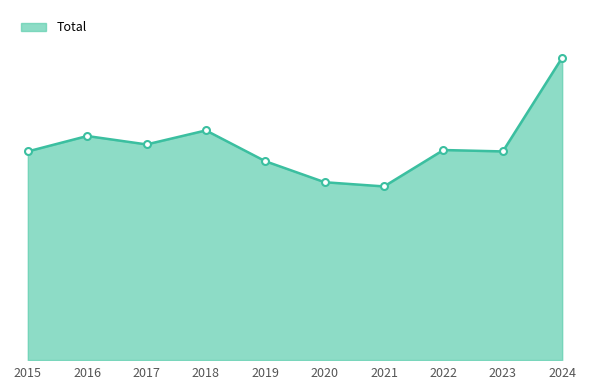

Does the chart display data point markers on the line(s)?

No